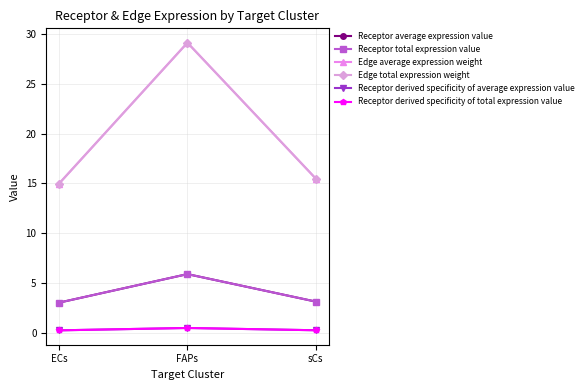

Is it true that Receptor total expression value equals 3.0 at ECs?

True